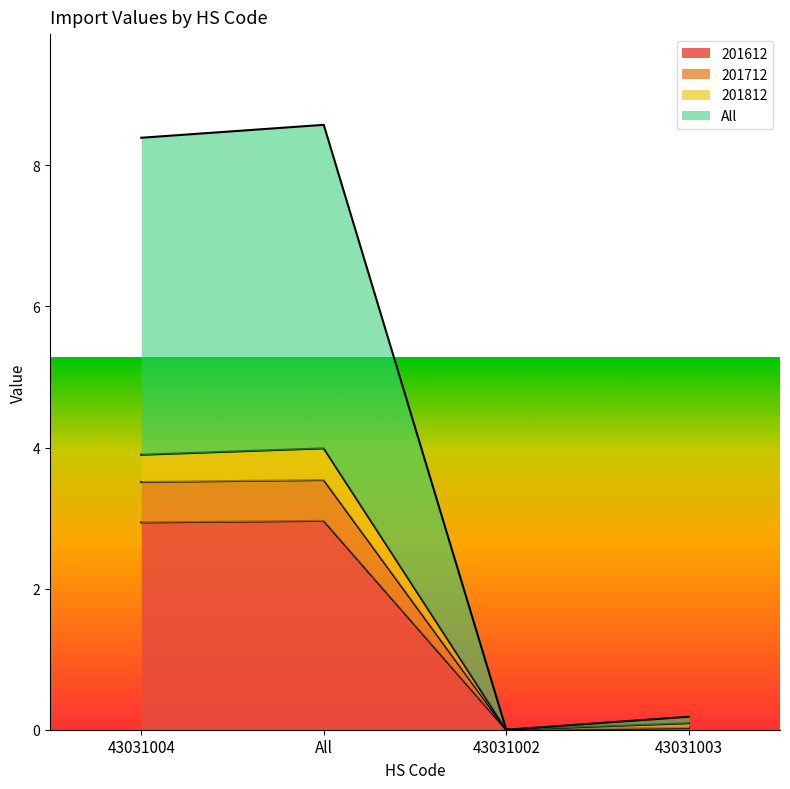

The value of 201712 at 43031004 is 3.5. True or false?

True